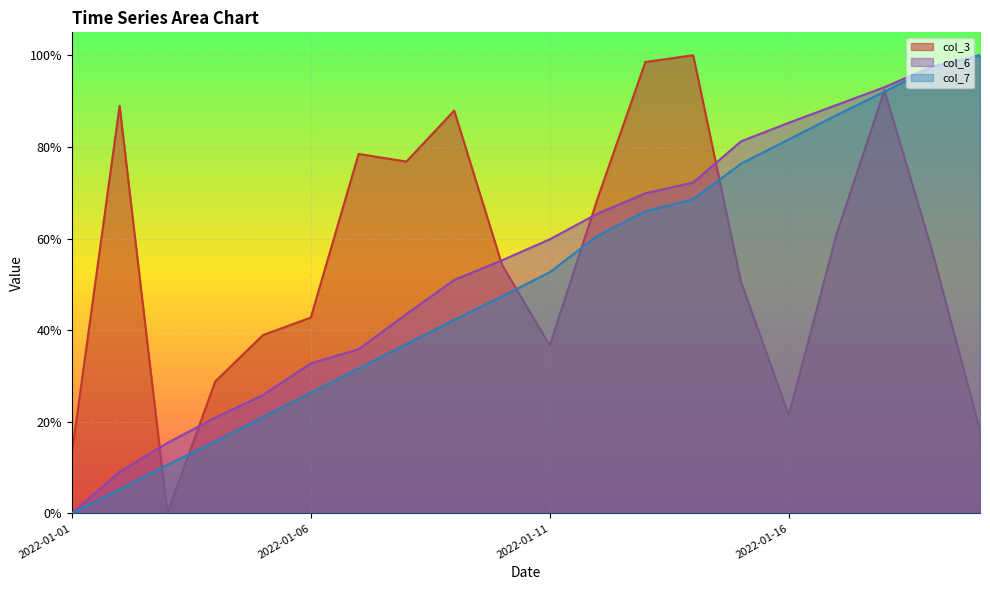

What is the difference between the maximum and minimum values in the col_3 series?

1.0